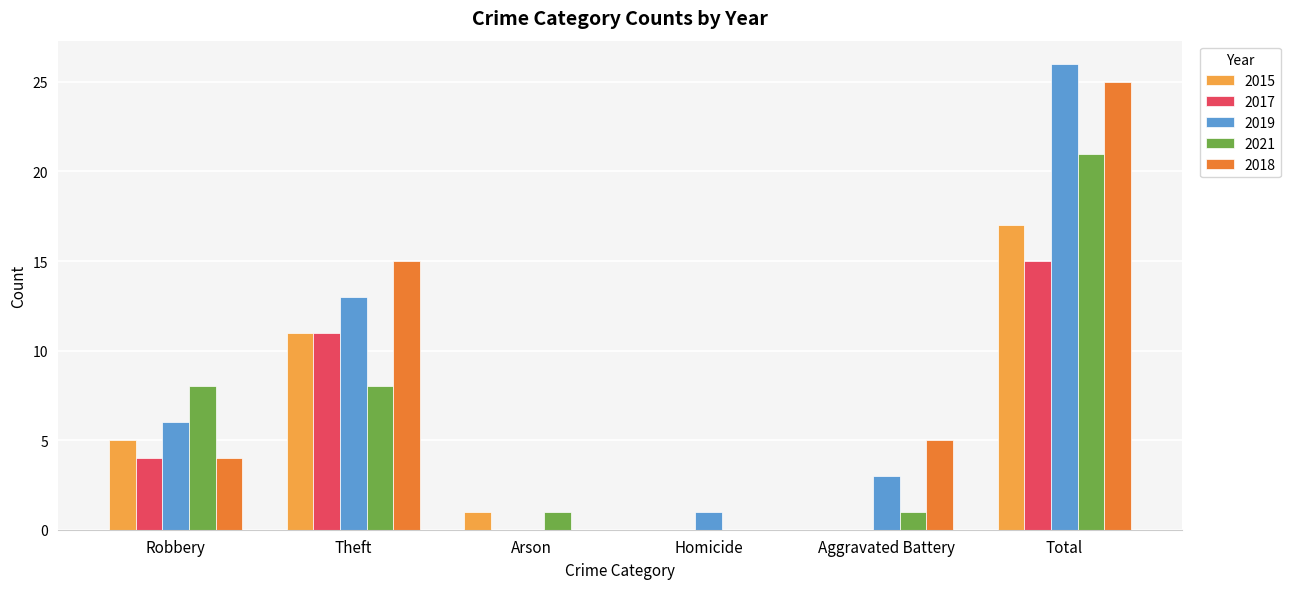

What is the highest value of the 2017 series?

15